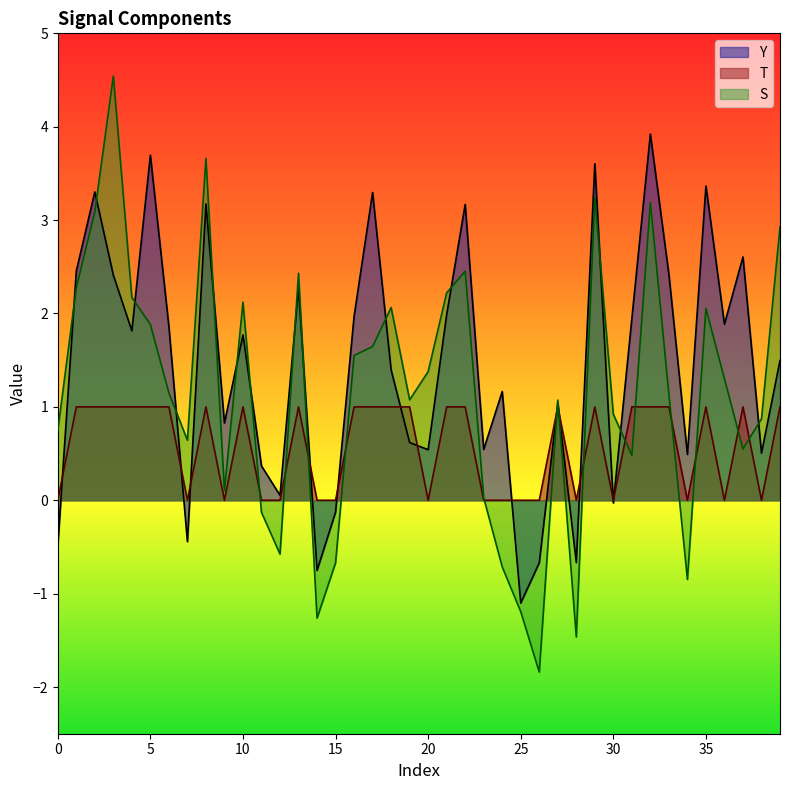

True or false: S has a value of 1.0 at 10.

False